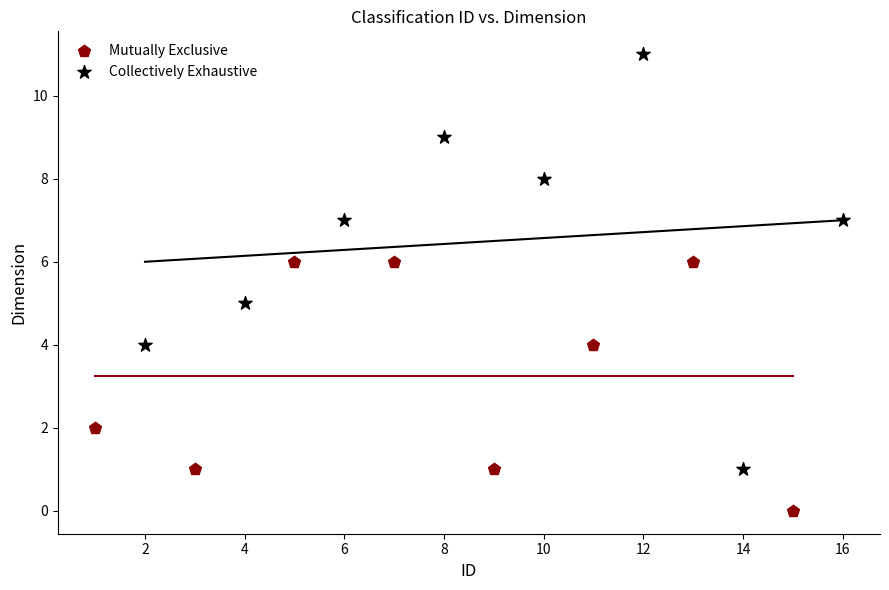

Which series has the largest Y range (max minus min)?

Collectively Exhaustive